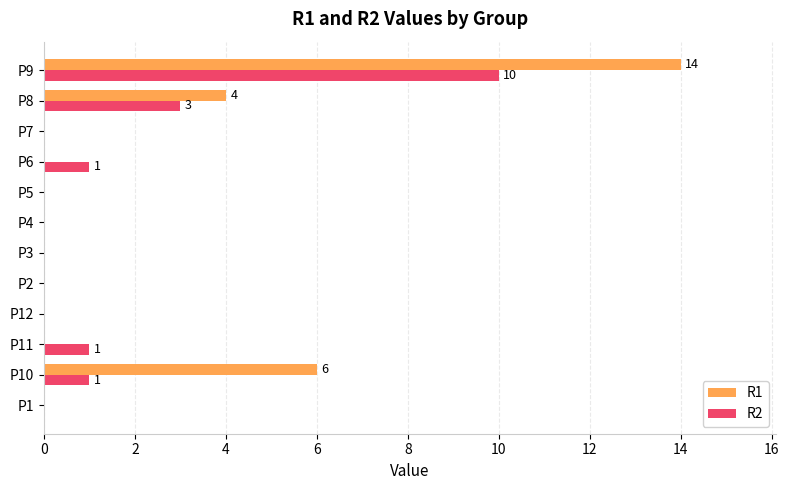

Is it true that R1 equals 6 at P10?

True